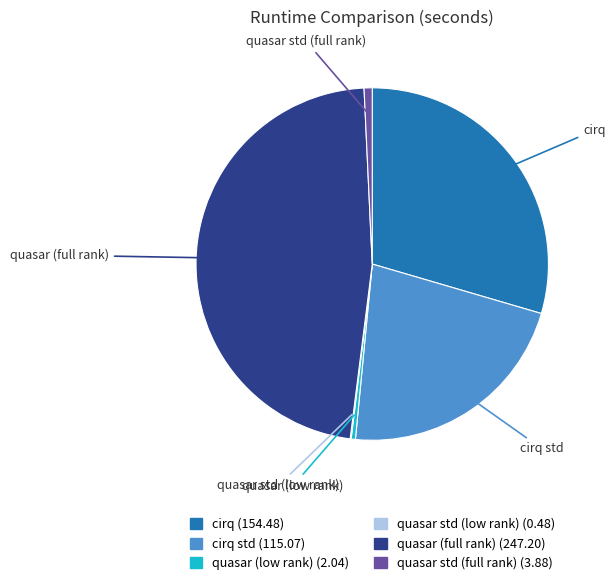

Between quasar (low rank) and quasar (full rank), which is larger?

quasar (full rank)